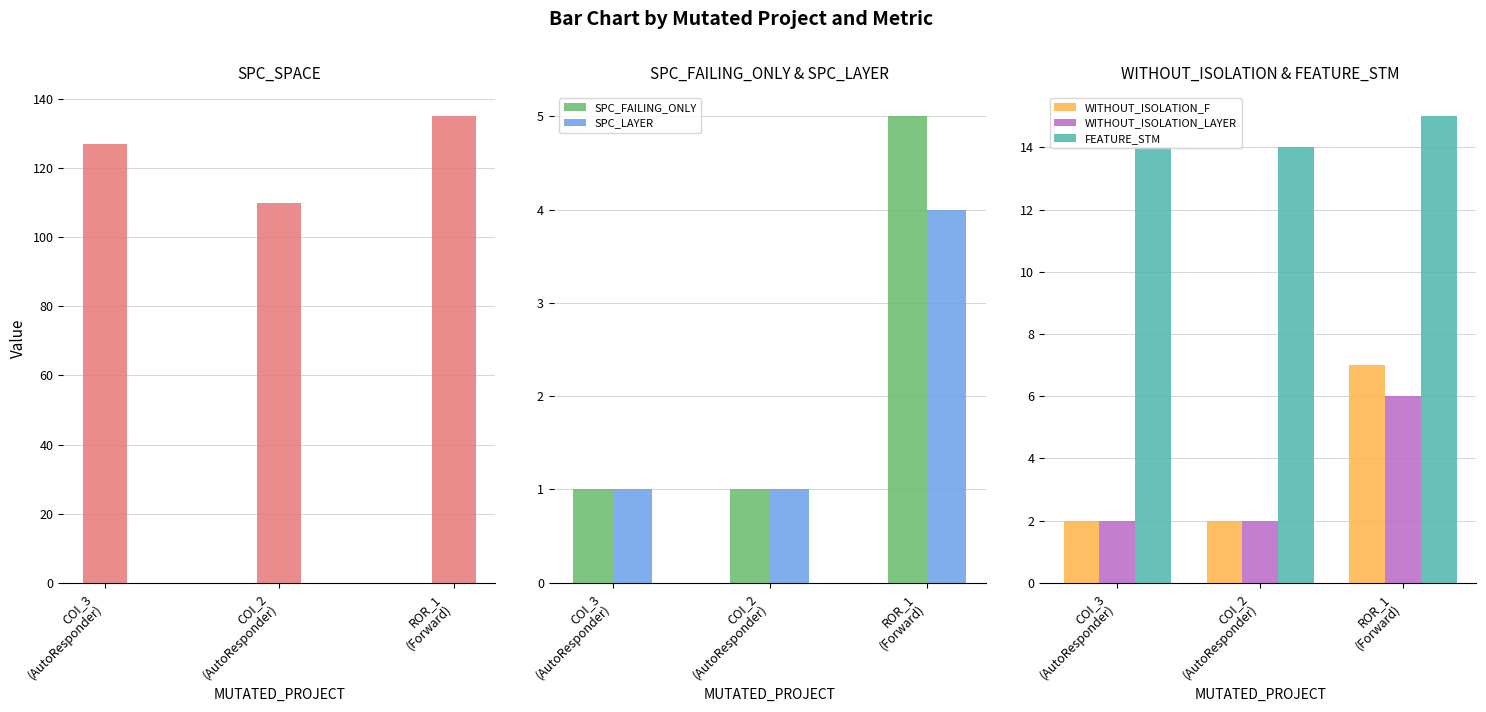

Which has a higher value, COI_2
(AutoResponder) or COI_3
(AutoResponder)?

COI_3
(AutoResponder)